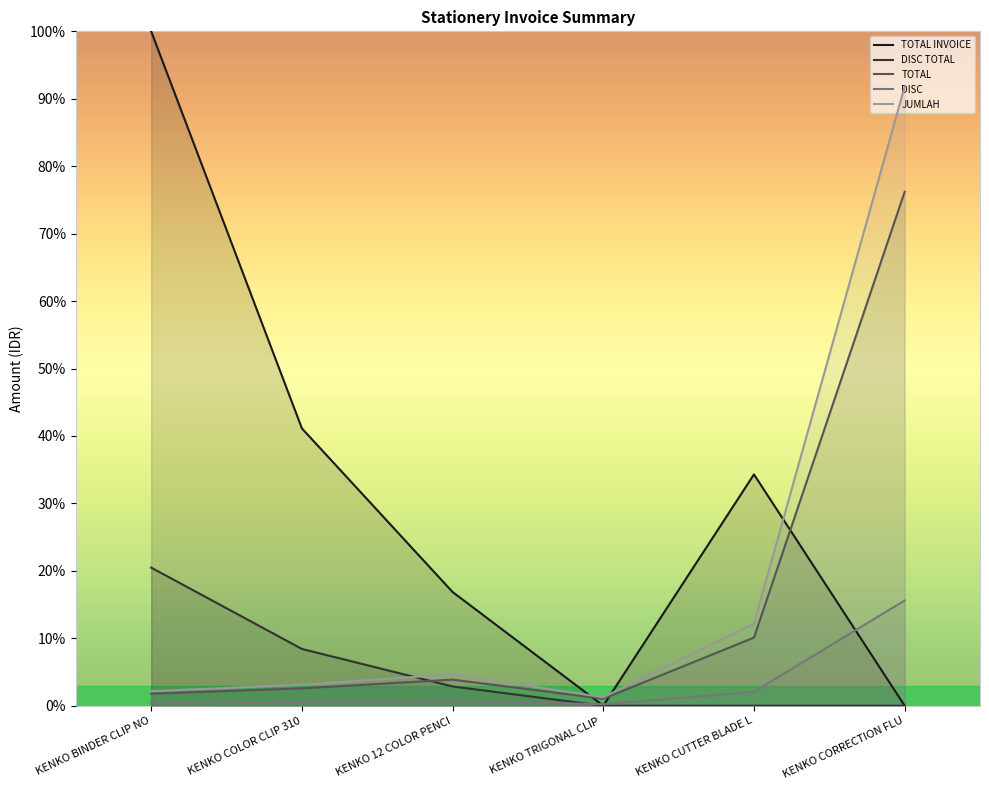

Which category has the highest value in the DISC TOTAL series?

KENKO BINDER CLIP NO